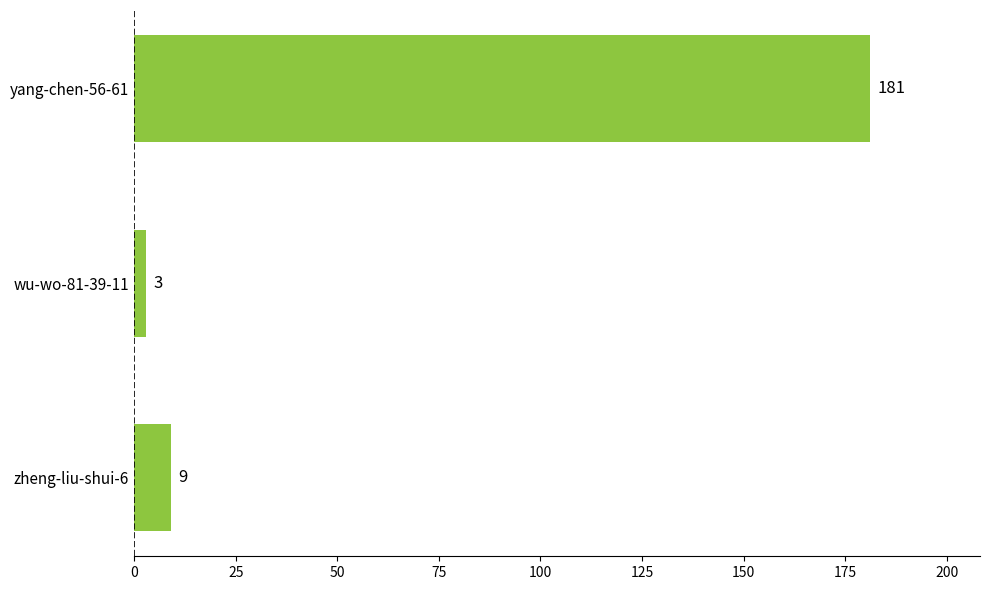

At which label is the value closest to 92?

zheng-liu-shui-6